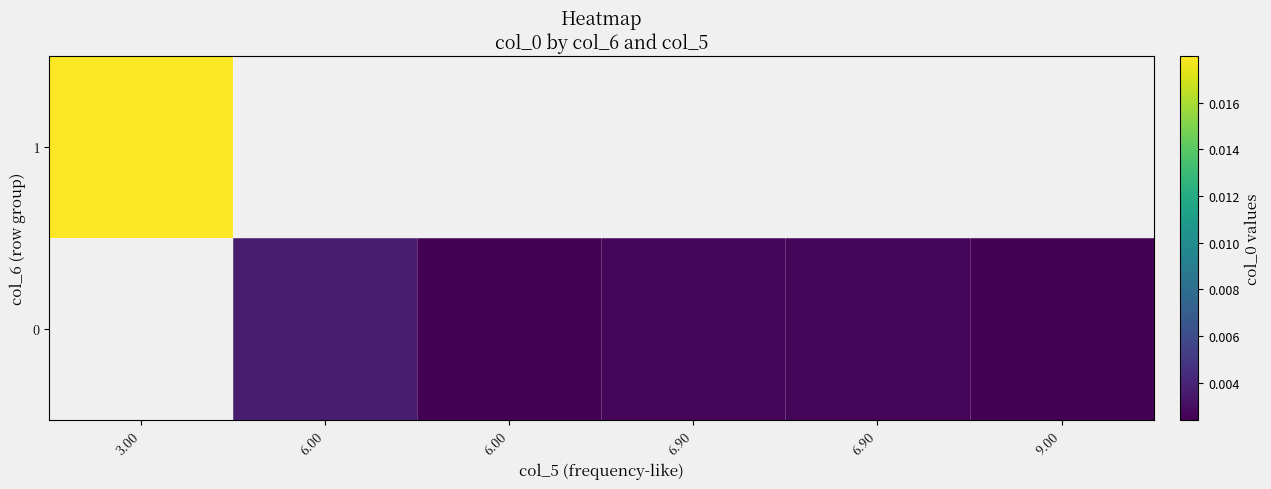

List the labels in order of 0 value, largest first.

3.00, 6.00, 6.90, 6.90, 6.00, 9.00